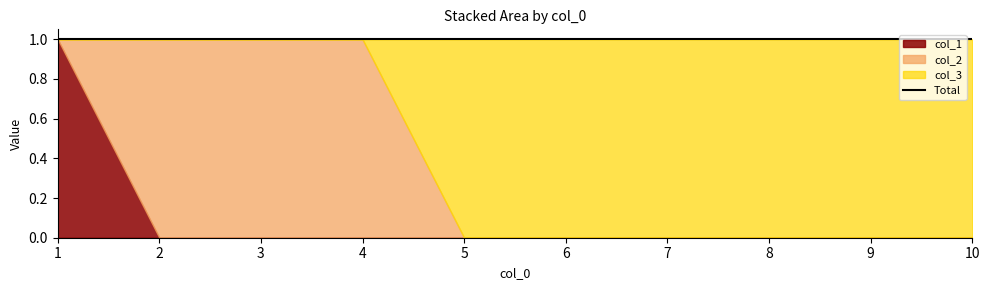

True or false: col_1 and col_3 intersect in this chart.

False